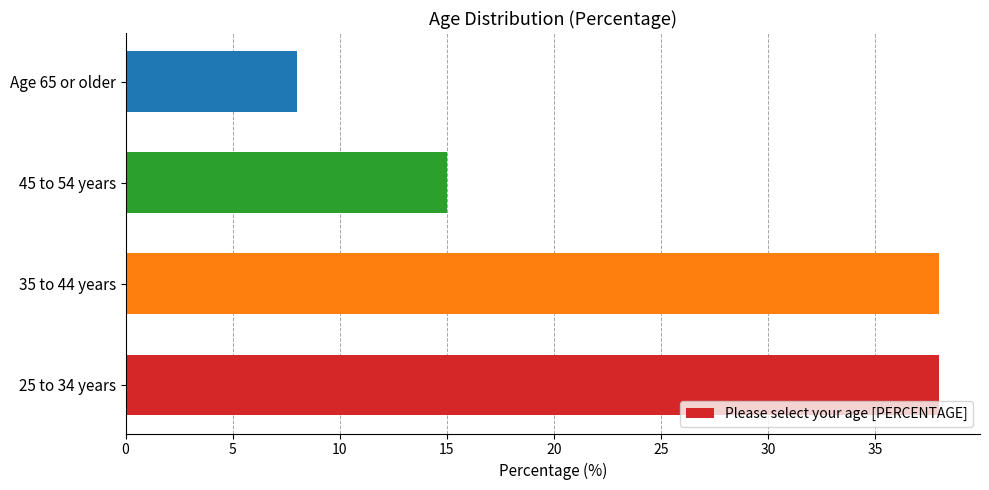

Reading top to bottom, list all the values displayed in this chart.

Age 65 or older=8	45 to 54 years=15	35 to 44 years=38	25 to 34 years=38